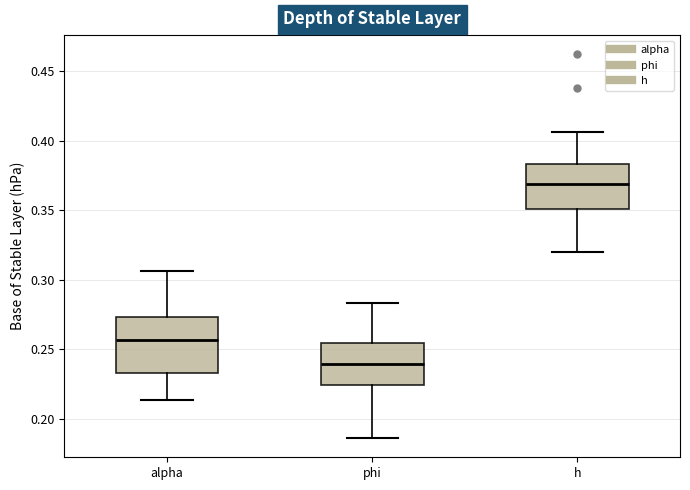

Reading left to right, transcribe this box plot: for each box, give where its median line is, the range the box spans, and where its two whiskers end, as read against the y-axis. The values are not printed on the chart, so give them approximately, as read against the axis.

alpha: median 0.255, box 0.235 to 0.275, whiskers 0.215 to 0.305
phi: median 0.240, box 0.225 to 0.255, whiskers 0.185 to 0.285
h: median 0.370, box 0.350 to 0.385, whiskers 0.320 to 0.405